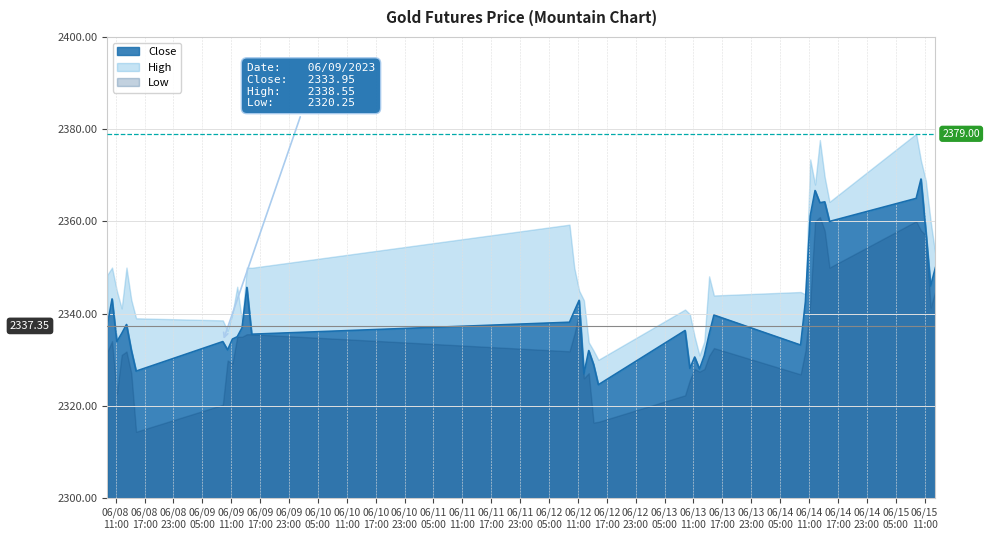

In Low, how many points are lower than both neighbors (excluding endpoints)?

10